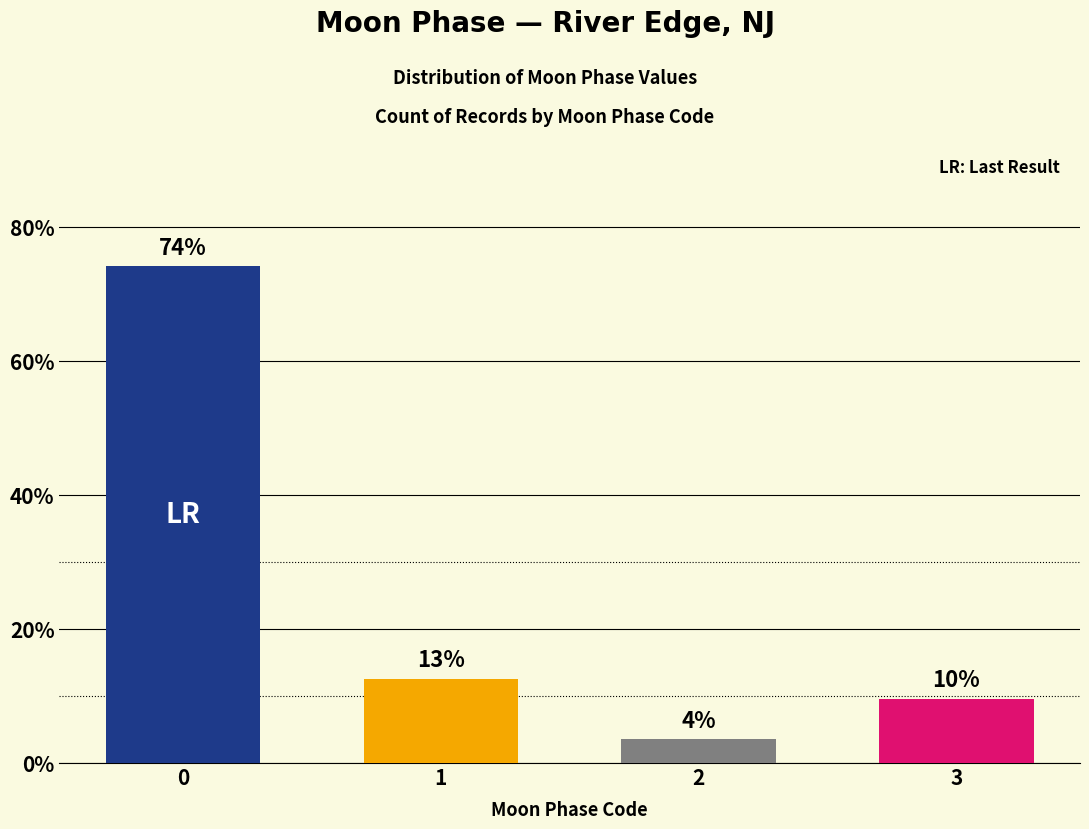

Rank the categories by value from highest to lowest.

0, 1, 3, 2